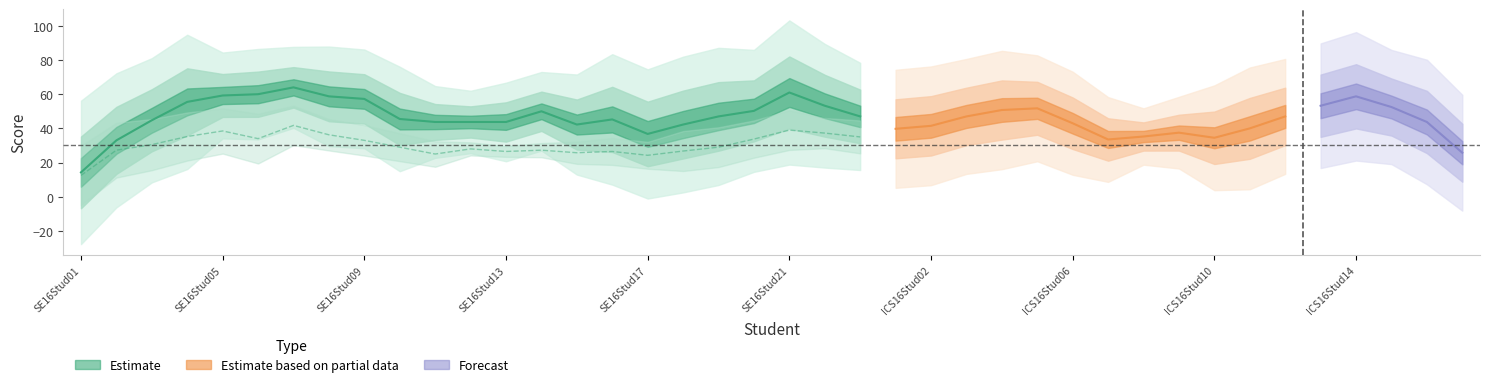

What is the label of the 28th point from the right?

SE16Stud13